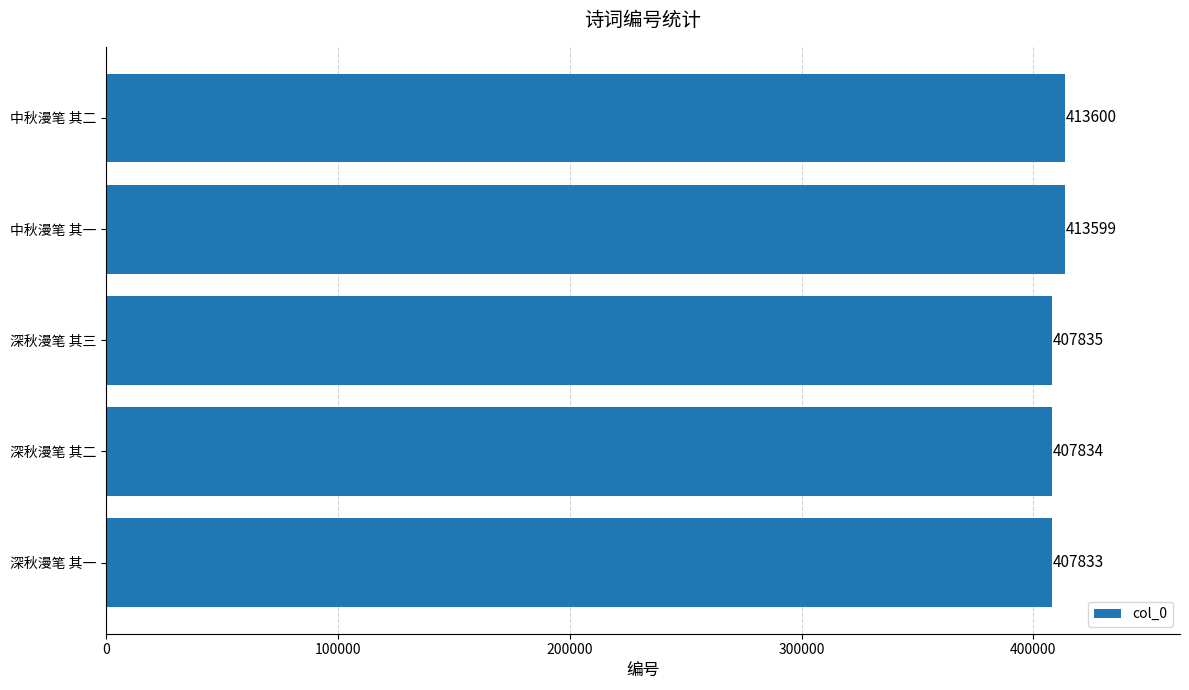

What is the minimum value shown in the chart?

407833